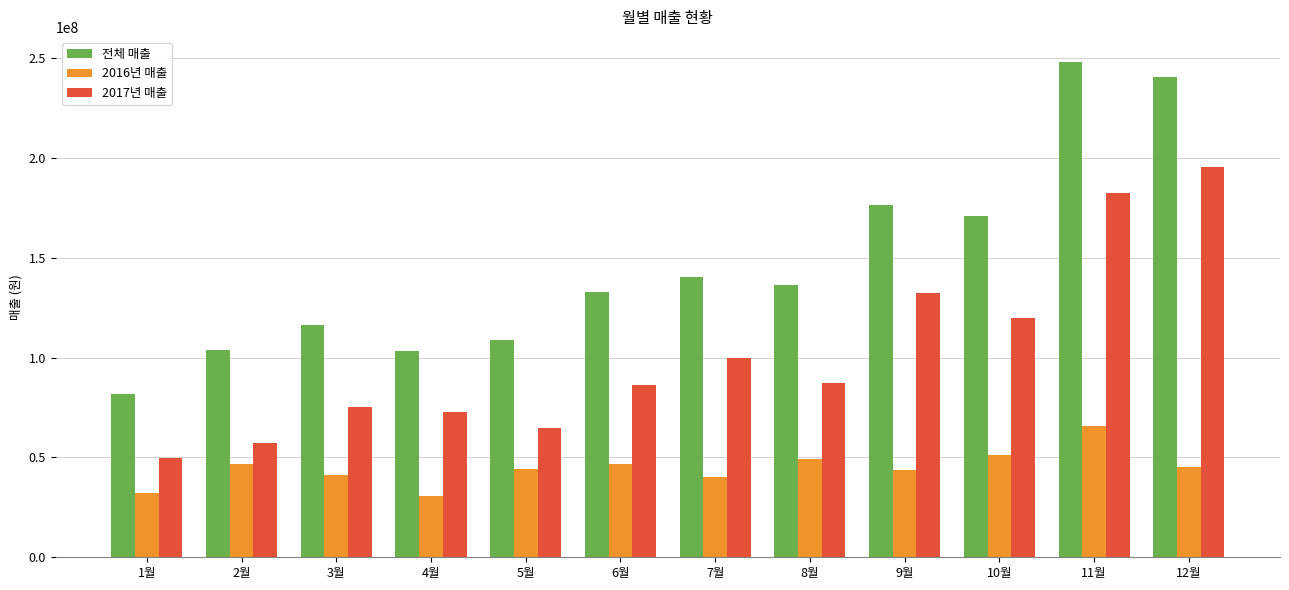

Is the value of 2017년 매출 at 1월 greater than the value of 전체 매출 at 4월?

No